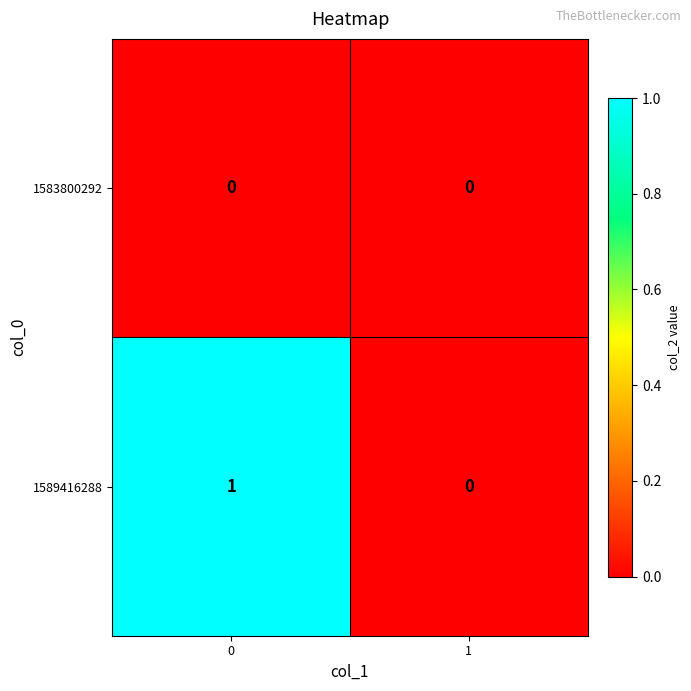

Which series has the largest total across all categories?

1589416288